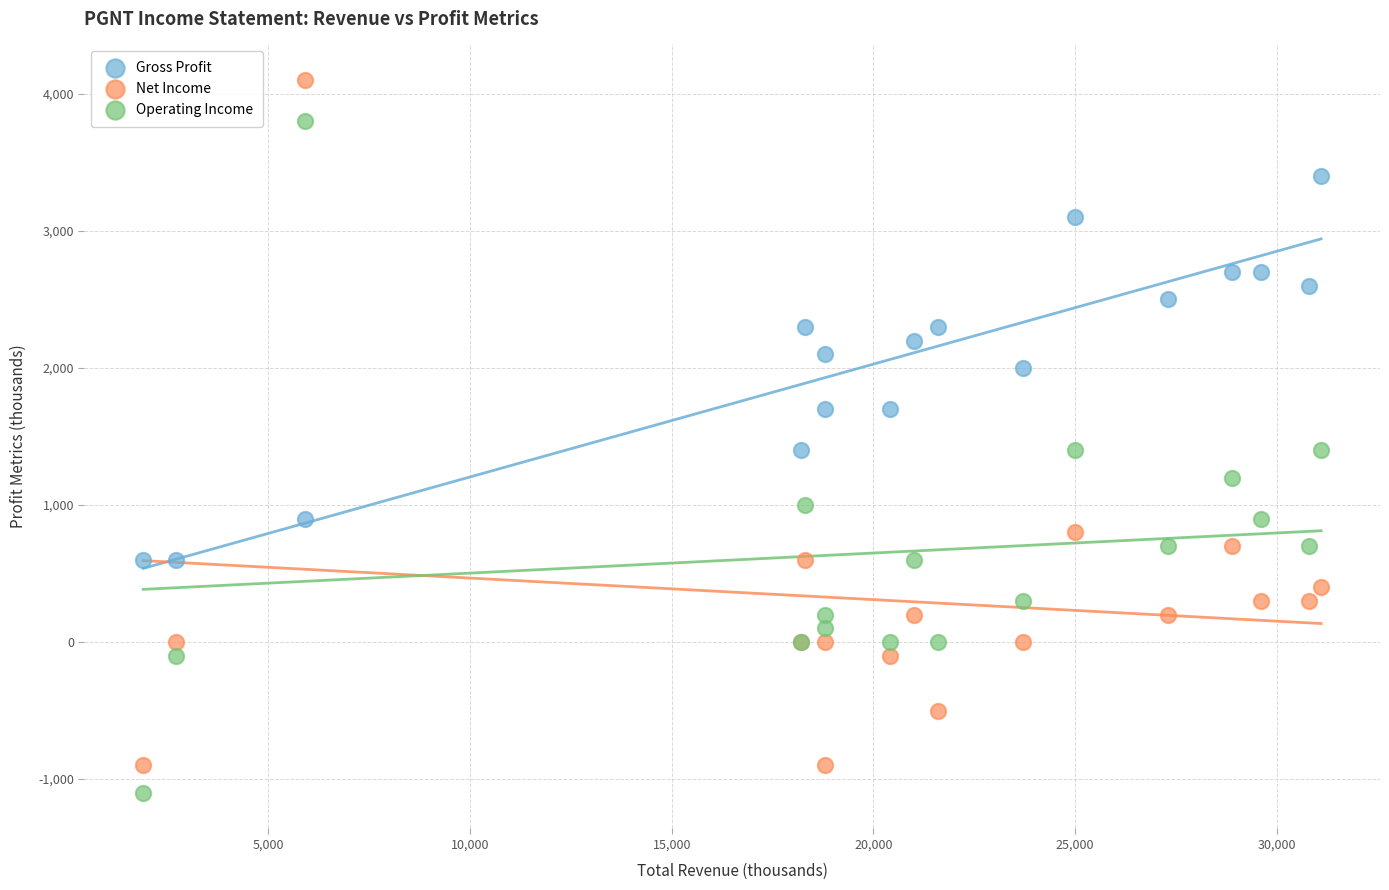

What are all the series names shown in the legend?

Gross Profit, Net Income, Operating Income